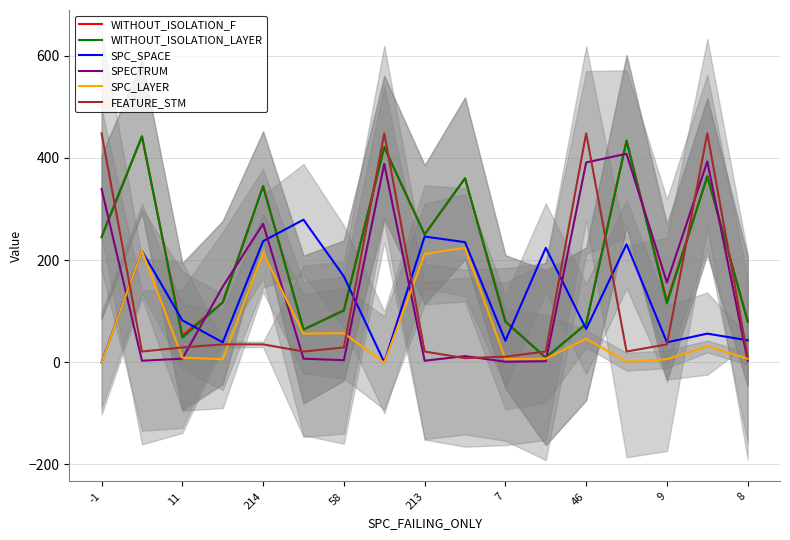

What is the value of the WITHOUT_ISOLATION_LAYER point at the 17th from the left?

79